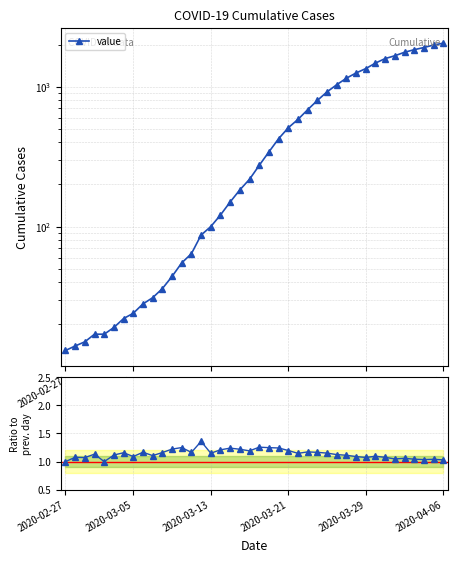

What is the difference between the maximum and minimum values in the Day-over-day ratio series?

0.4